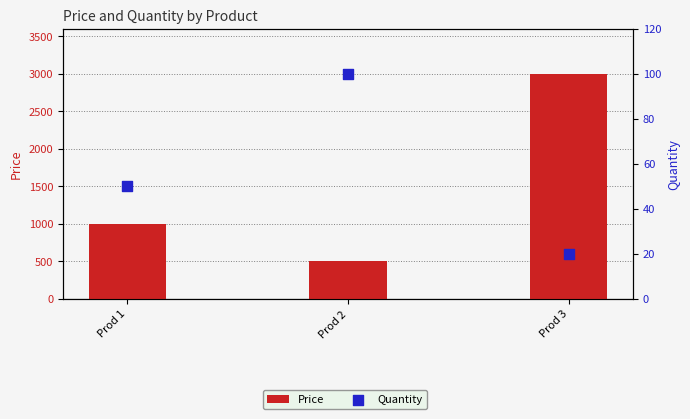

Which series has the largest total across all categories?

Price